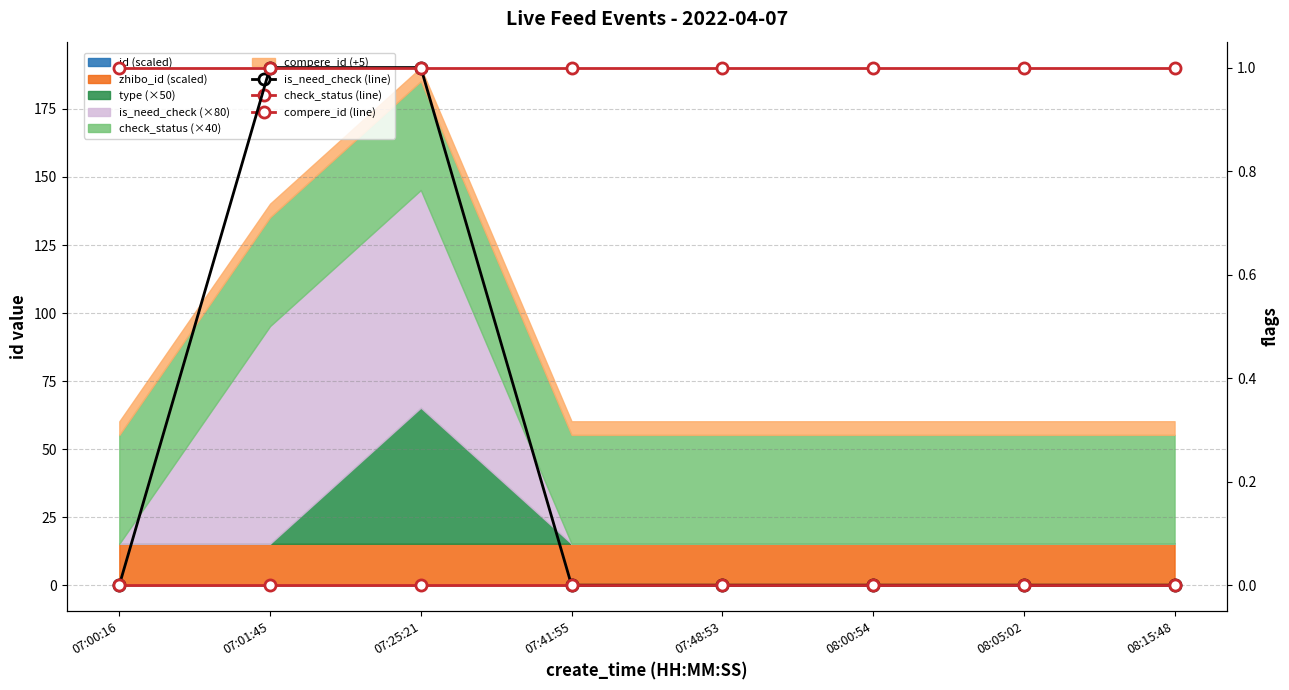

Is it true that compere_id (line) equals 0 at 07:48:53?

True